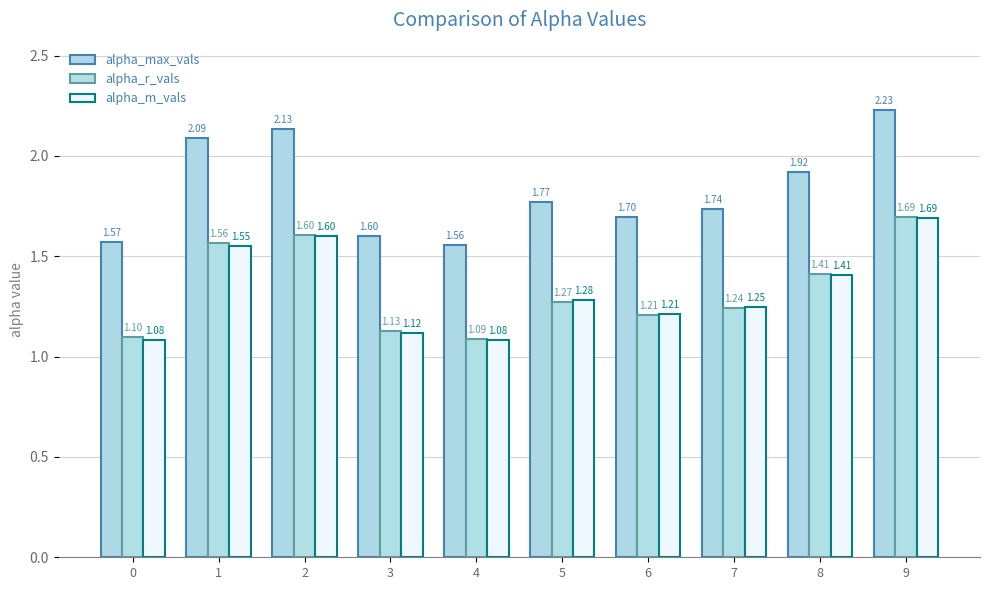

What is the value of the alpha_max_vals bar at the 7th from the left?

1.7